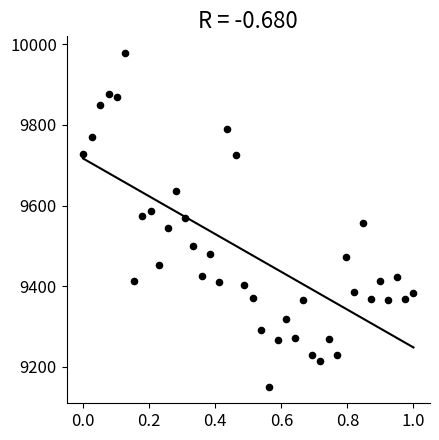

What is the range of Y values (max minus min)?

827.5